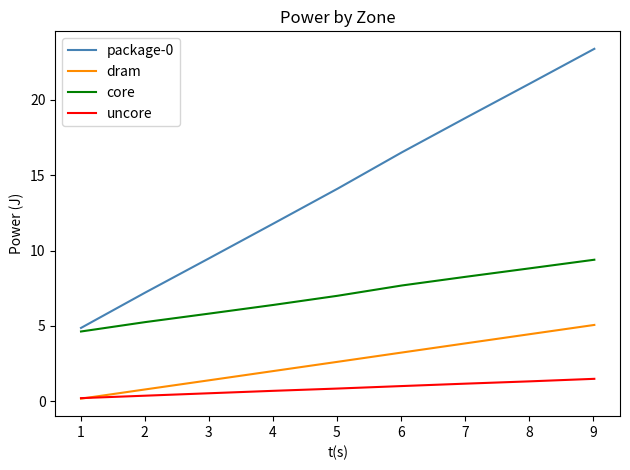

True or false: core and dram cross at least once.

False